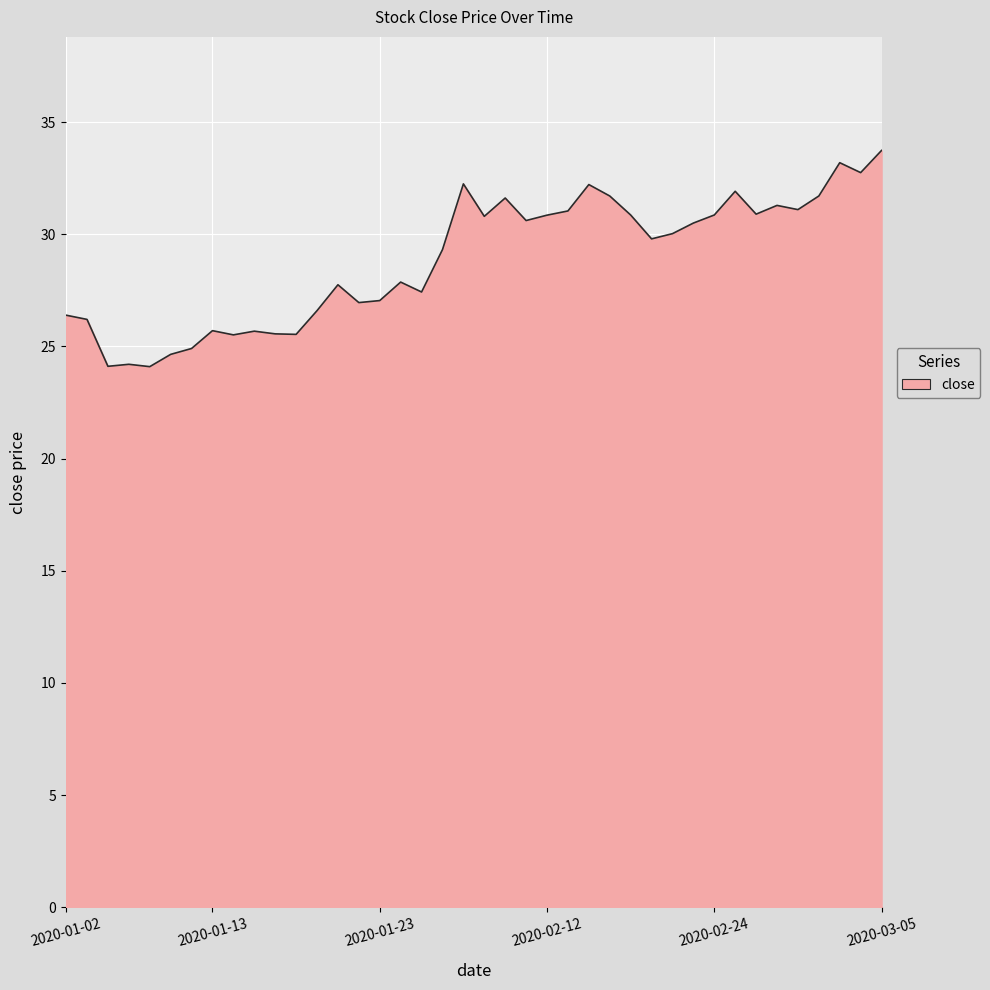

What is the greatest value displayed?

33.7